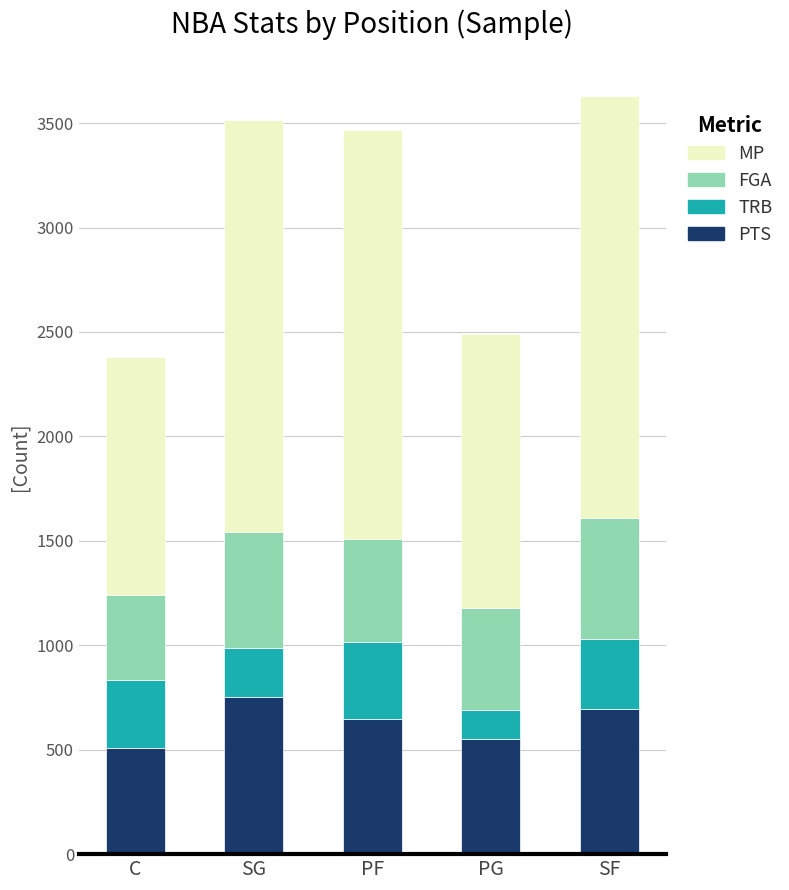

What is the maximum value for PTS?

750